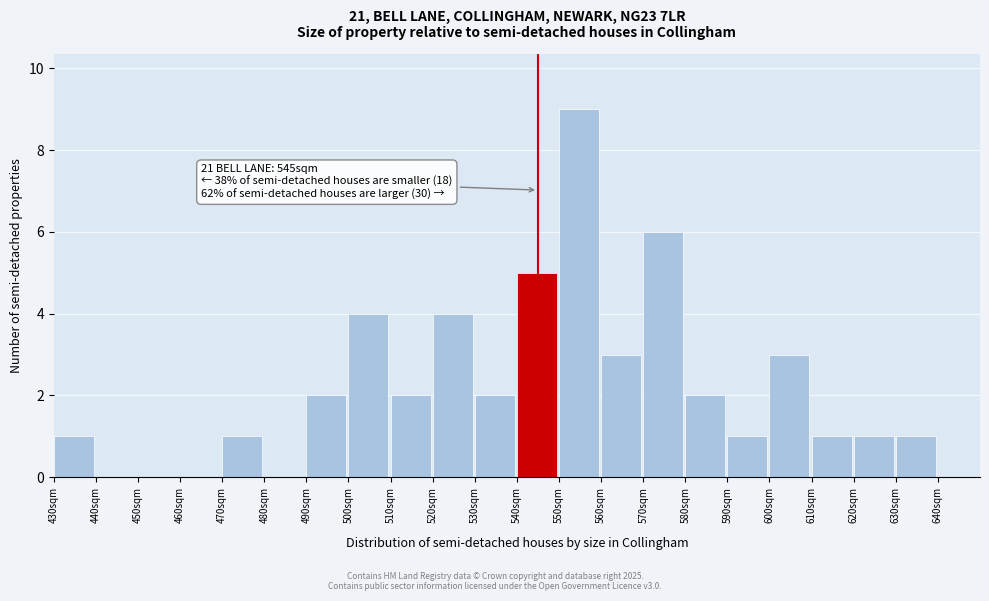

Over which range of the x-axis is the bar tallest?

550 to 560